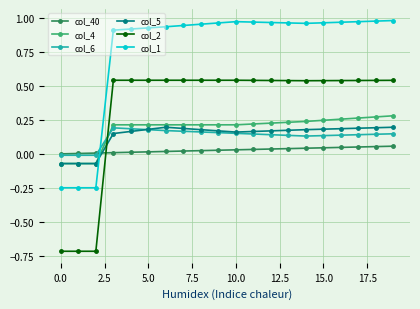

What is the minimum value shown in the chart?

-0.7